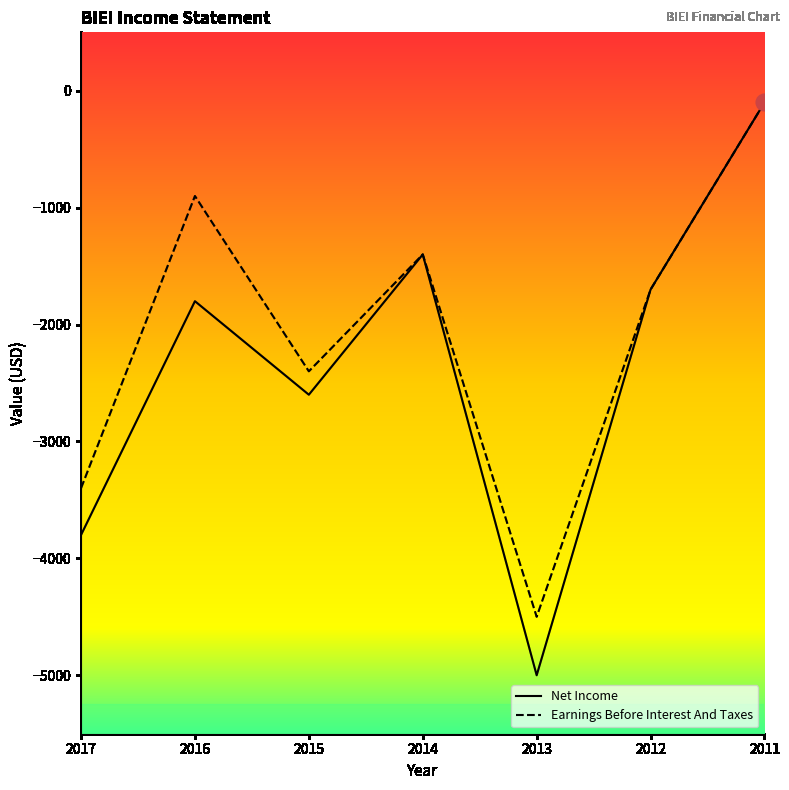

What is the highest value of the Net Income series?

-100